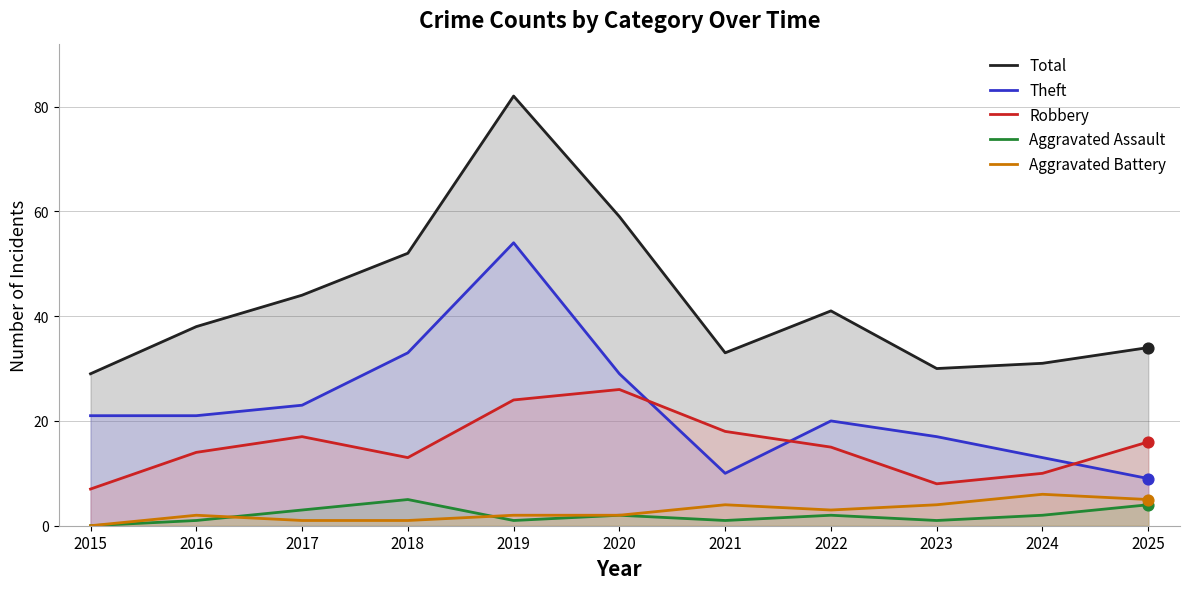

What is the total value across all series at 2022?

81